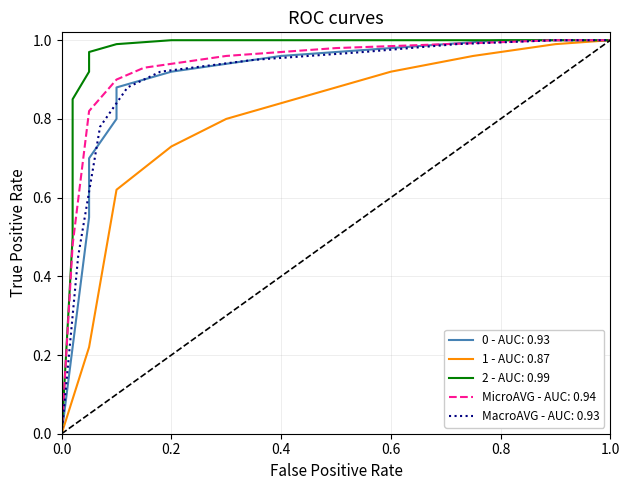

The chart shows a value of 2 at 531550070523602. True or false?

False